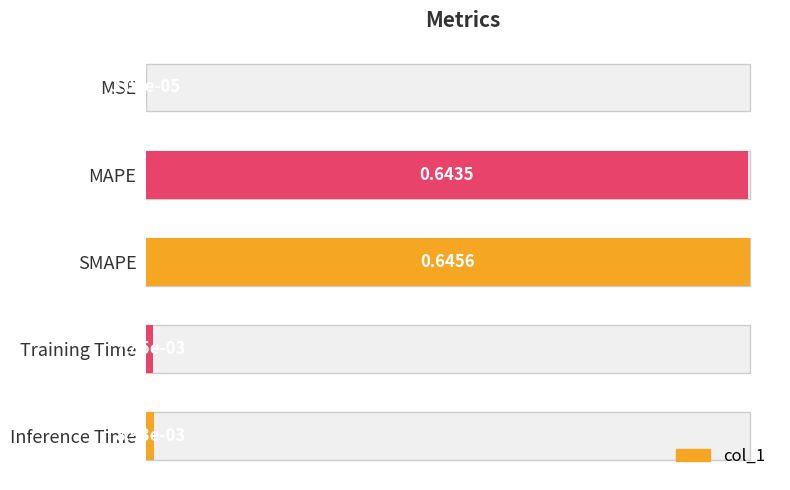

The value at MAPE is 1.6. True or false?

False